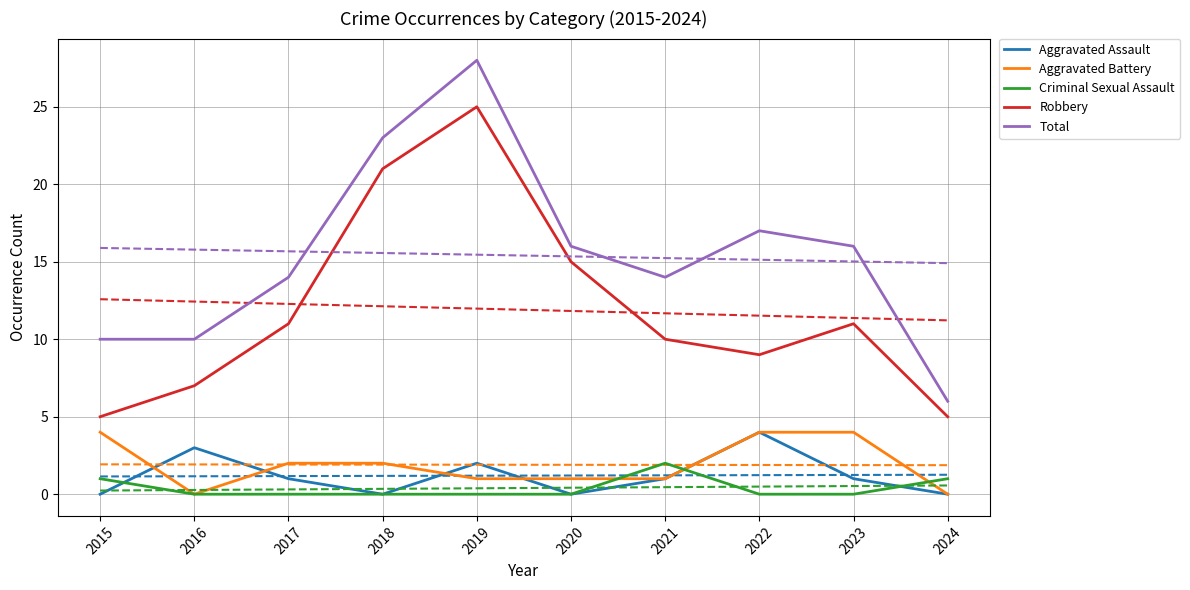

What are all the series names shown in the legend?

Aggravated Assault, Aggravated Battery, Criminal Sexual Assault, Robbery, Total